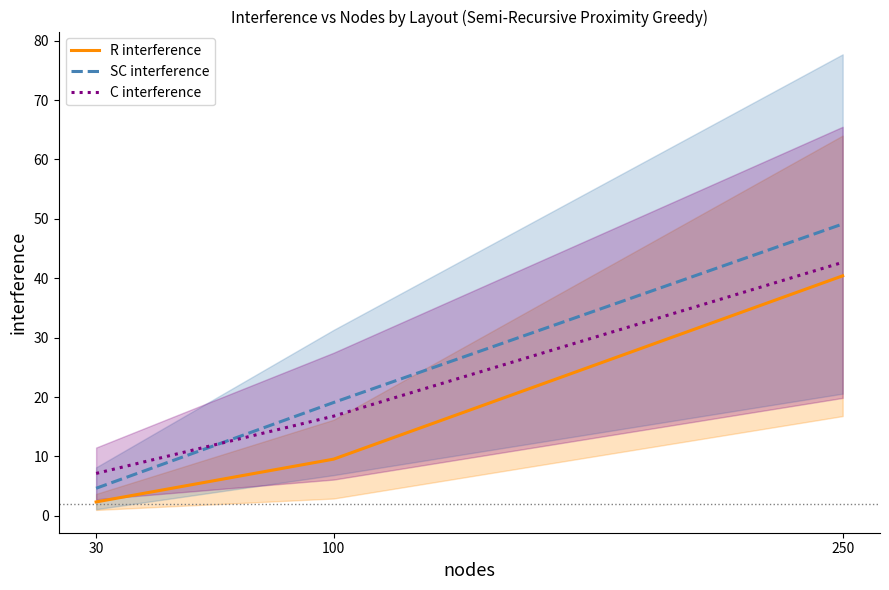

Where does the C interference series first go above 16?

100